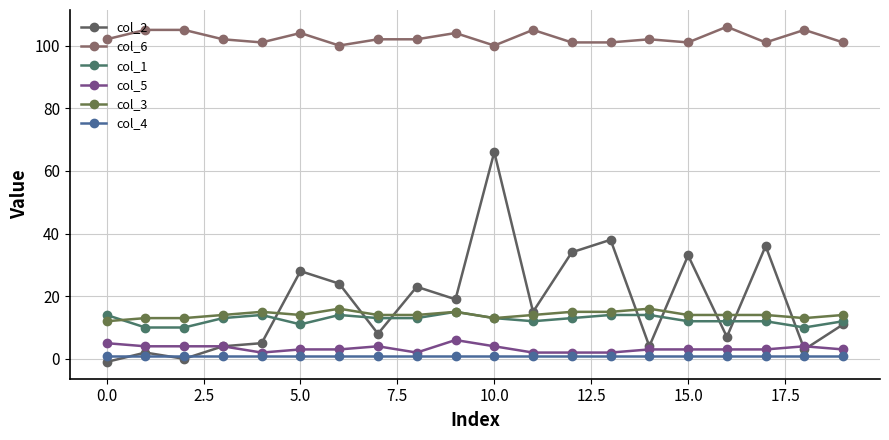

How many lines are shown in the chart?

6